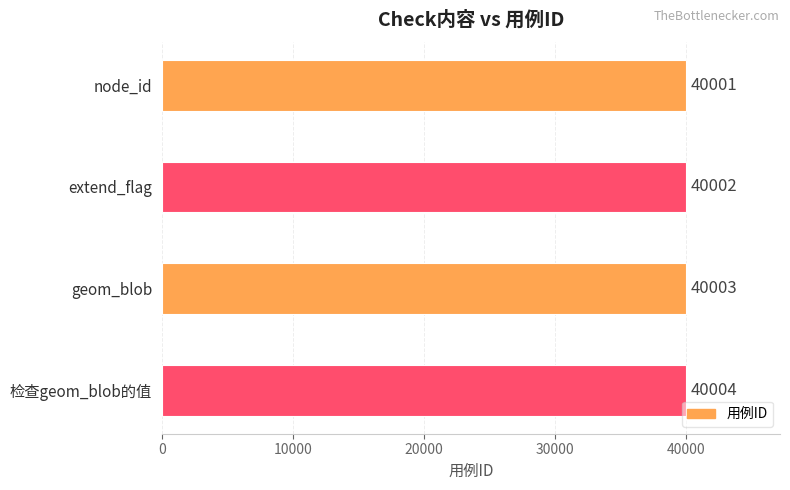

Does the chart contain any negative values?

No